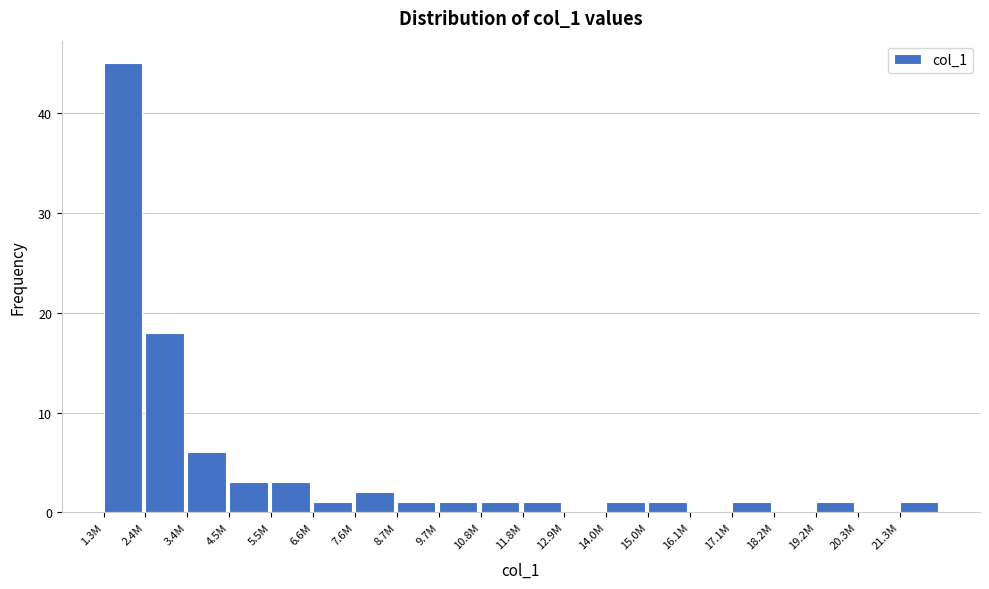

Reading left to right, extract all data points from this chart.

1.3M=45	2.4M=18	3.4M=6	4.5M=3	5.5M=3	6.6M=1	7.6M=2	8.7M=1	9.7M=1	10.8M=1	11.8M=1	12.9M=0	14.0M=1	15.0M=1	16.1M=0	17.1M=1	18.2M=0	19.2M=1	20.3M=0	21.3M=1